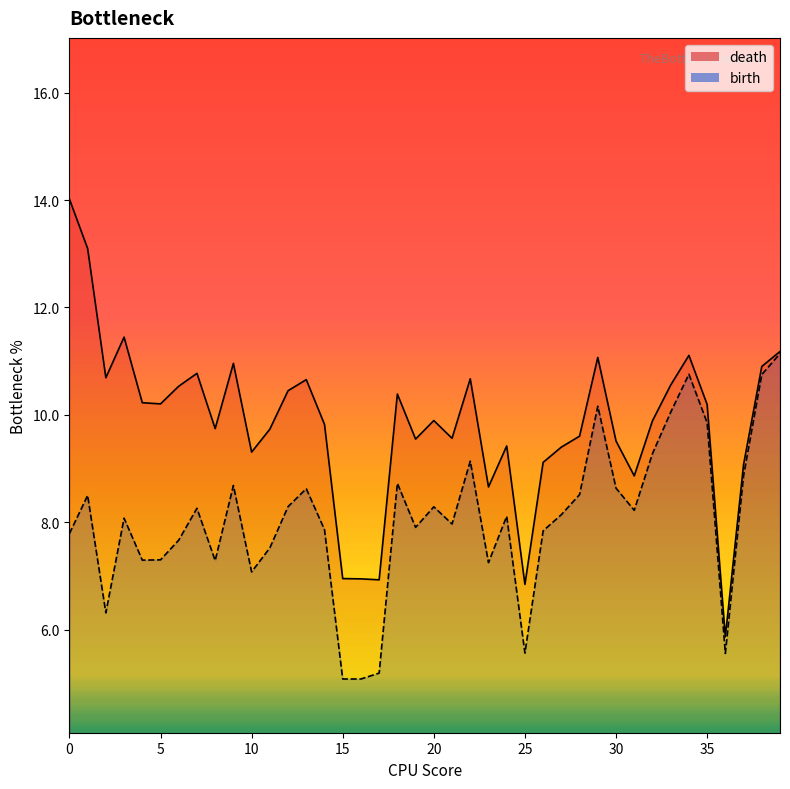

True or false: death_line and birth_line intersect in this chart.

False